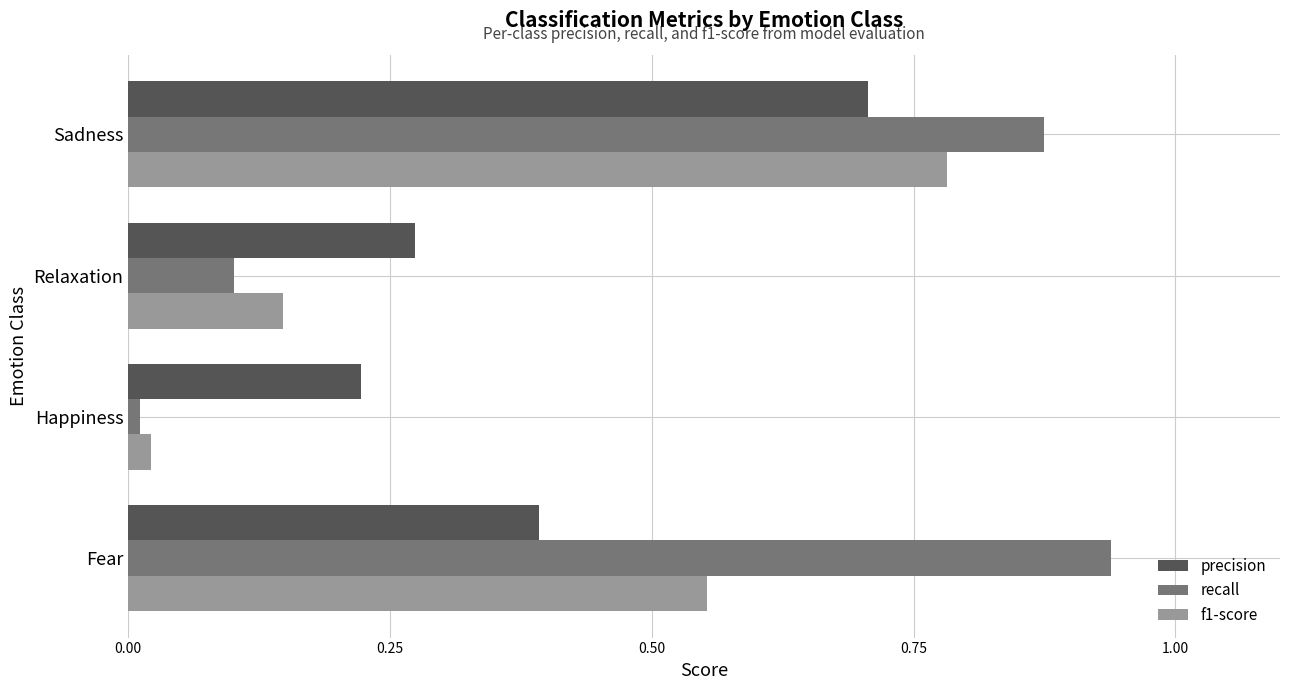

List the labels in order of f1-score value, smallest first.

Happiness, Relaxation, Fear, Sadness